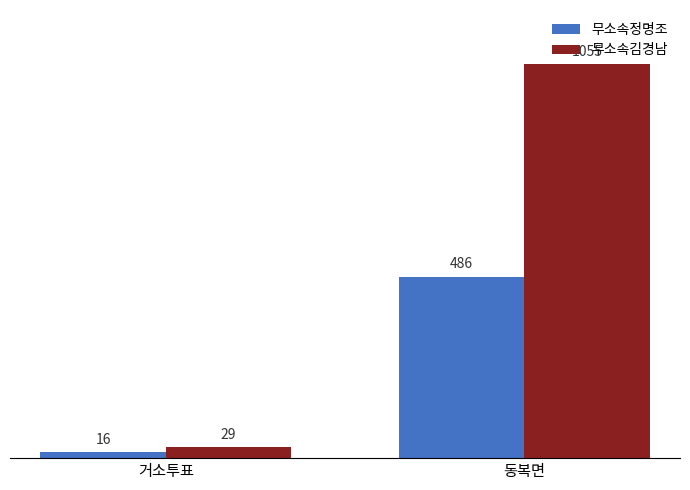

How many data points does each series have?

2